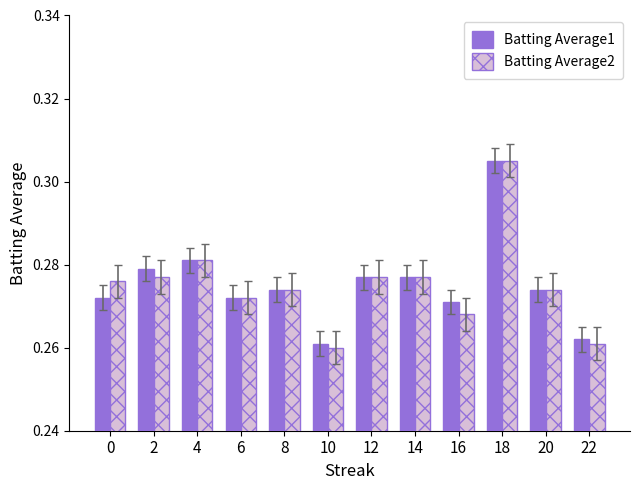

Count the Batting Average1 values in the range 0 to 1.

12